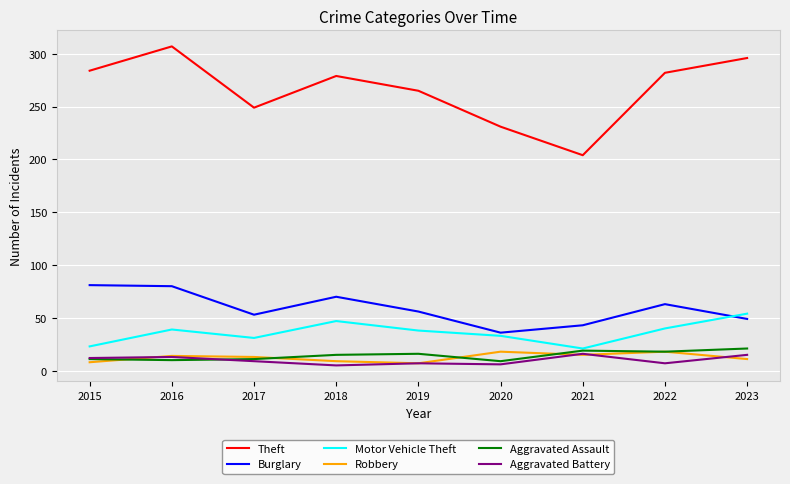

True or false: Aggravated Assault and Theft intersect in this chart.

False